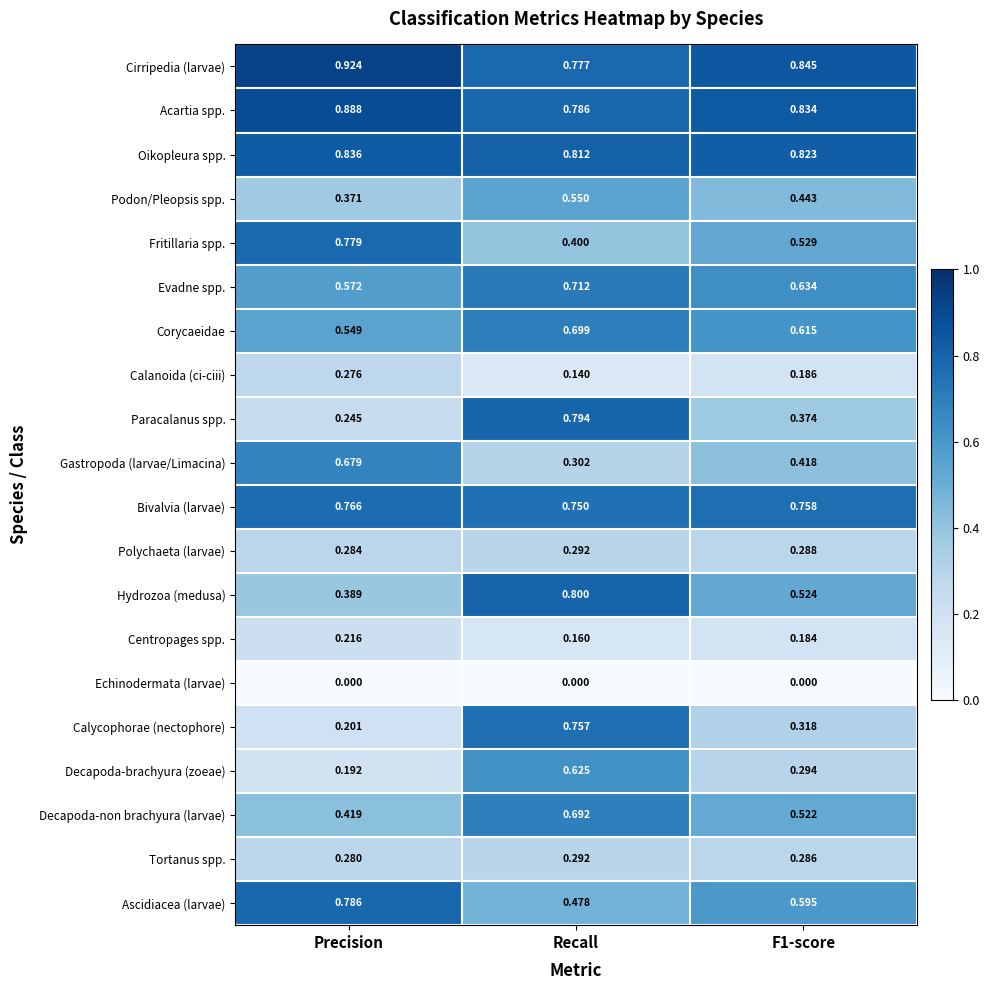

Which series has the largest total across all categories?

Cirripedia (larvae)